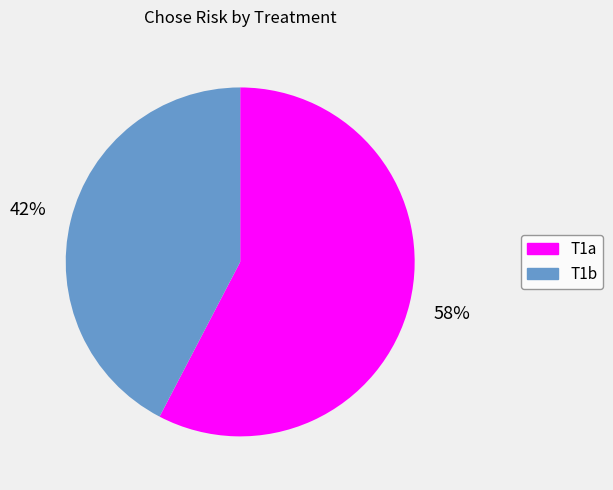

What percentage is the T1b slice, to the nearest percent?

42%